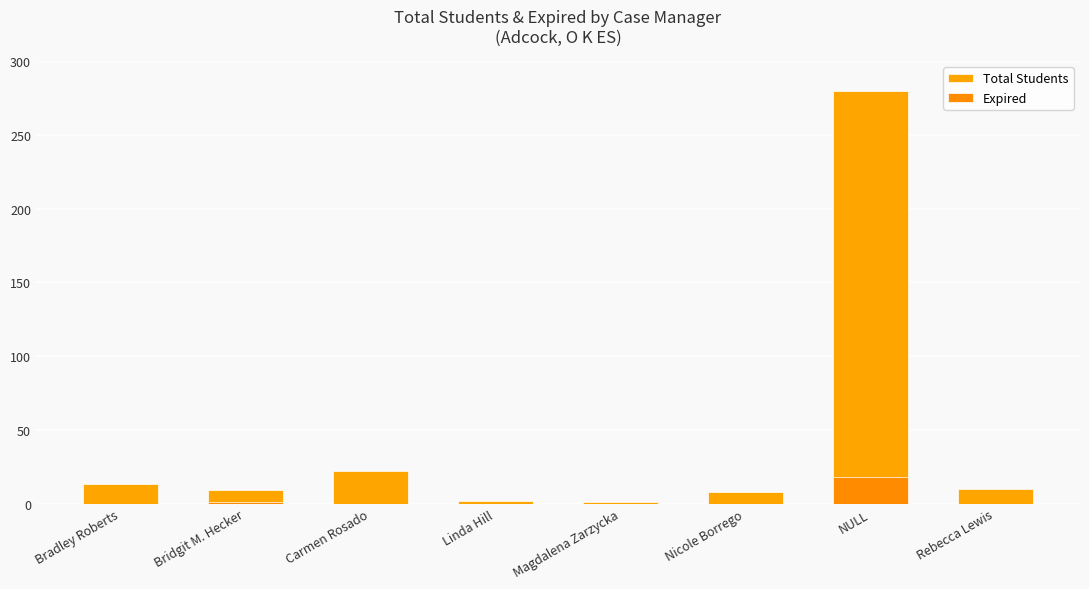

What is the difference between the maximum and second lowest values in the Expired series?

18